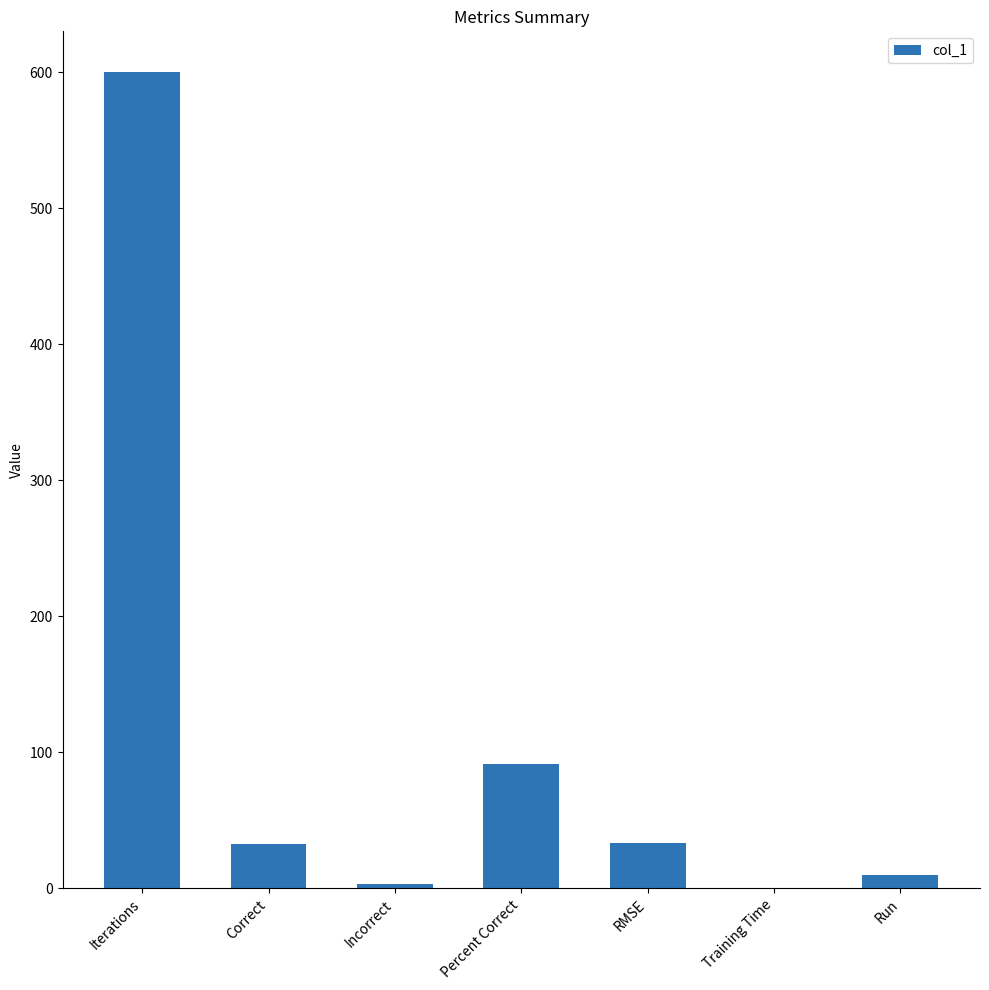

What is the change in value from Percent Correct to Run?

-81.7